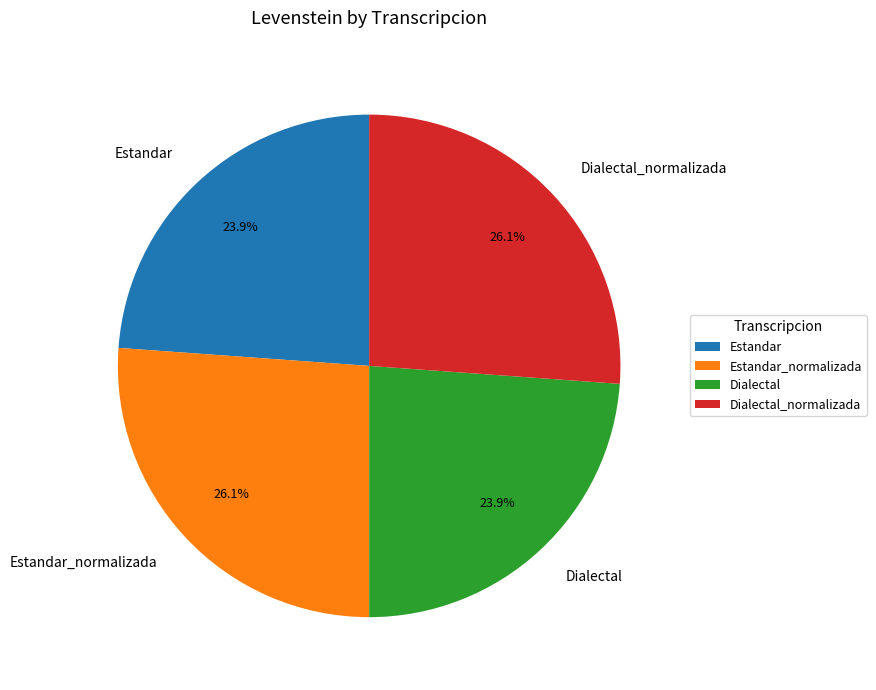

To the nearest percent, what portion does Dialectal represent?

24%